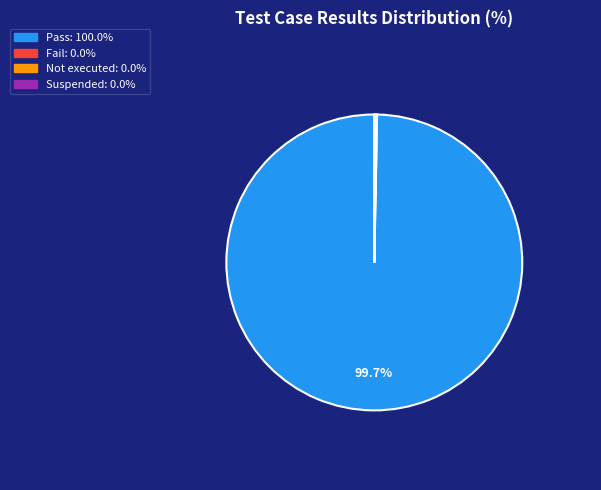

True or false: Pass accounts for 100% of the total.

True